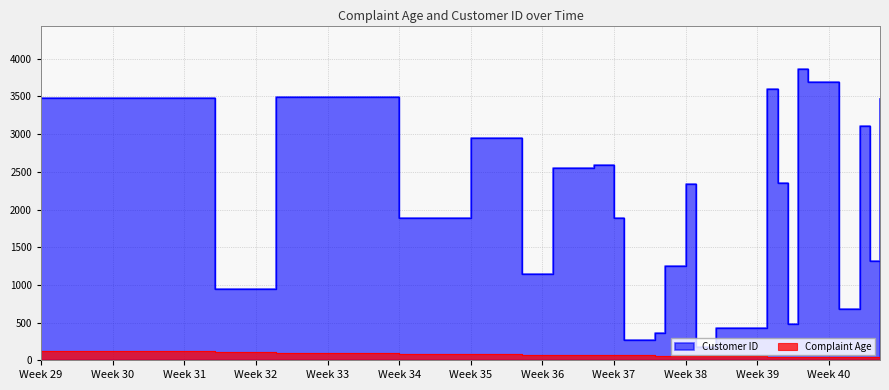

At how many categories does at least one series exceed 604?

19